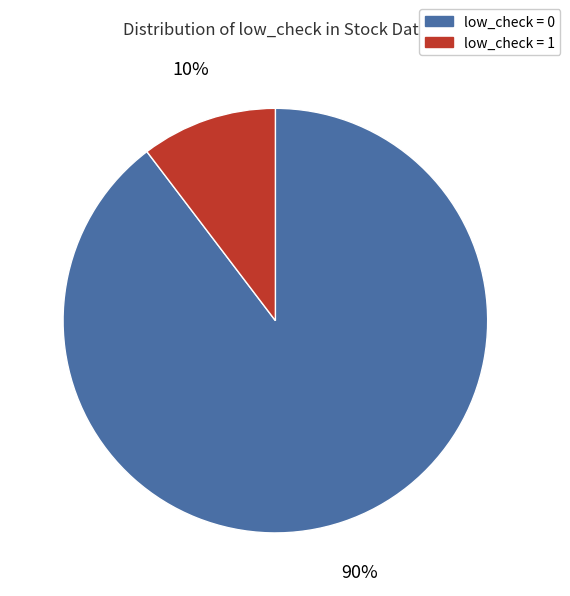

To the nearest percent, what is the average slice percentage?

50%